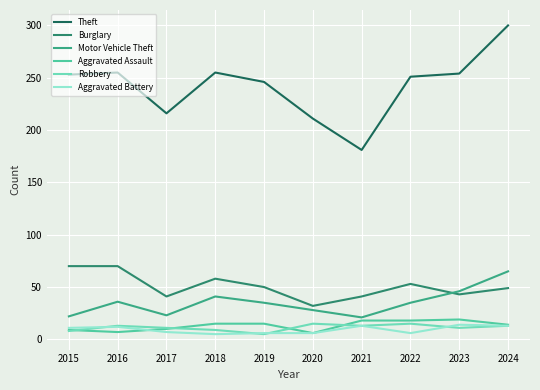

Which series has the widest spread of values?

Theft